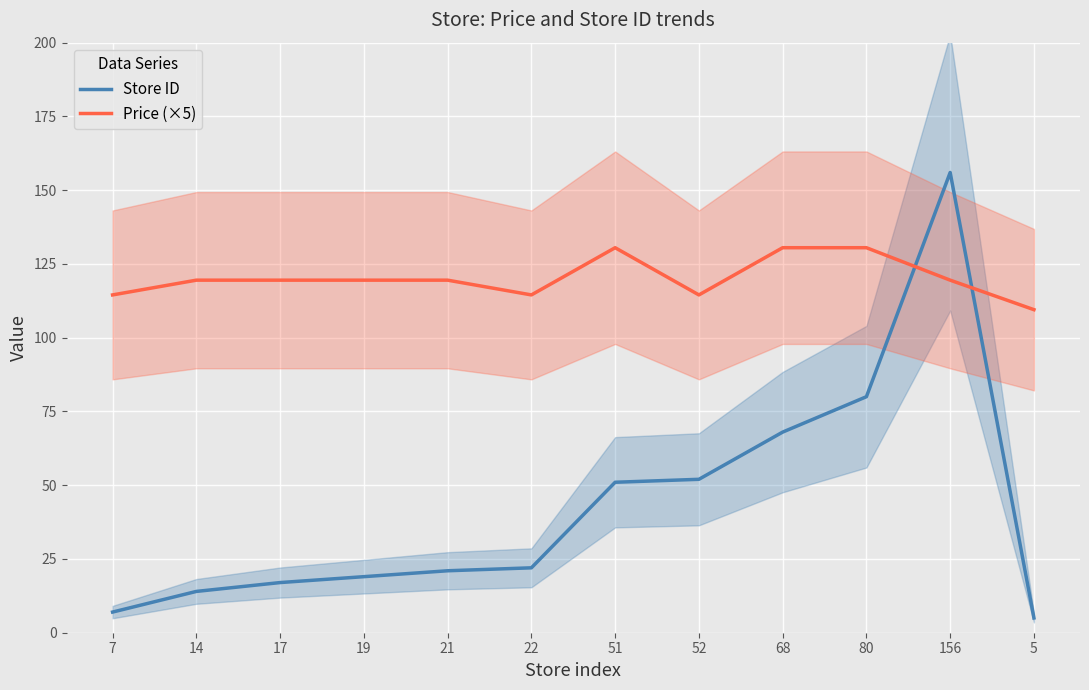

List the labels in order of Price (×5) value, smallest first.

5, 7, 22, 52, 14, 17, 19, 21, 156, 51, 68, 80